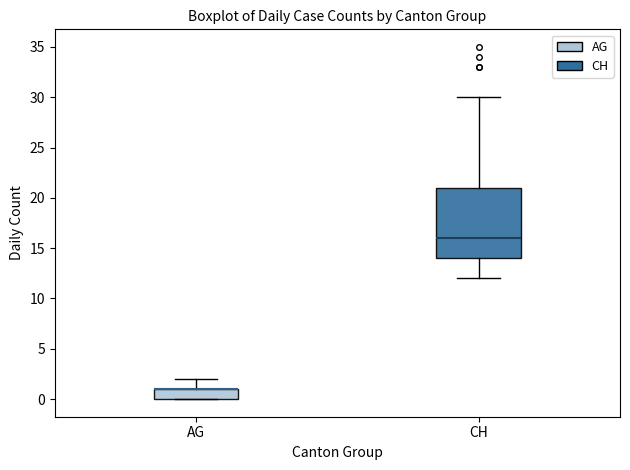

Reading left to right, read every box against the y-axis: the position of its median line, the range the box covers, and the ends of its whiskers. The values are not printed on the chart, so give them approximately, as read against the axis.

AG: median 1 (drawn on the box's upper edge), box 0 to 1, whiskers 0 to 2
CH: median 16, box 14 to 21, whiskers 12 to 30